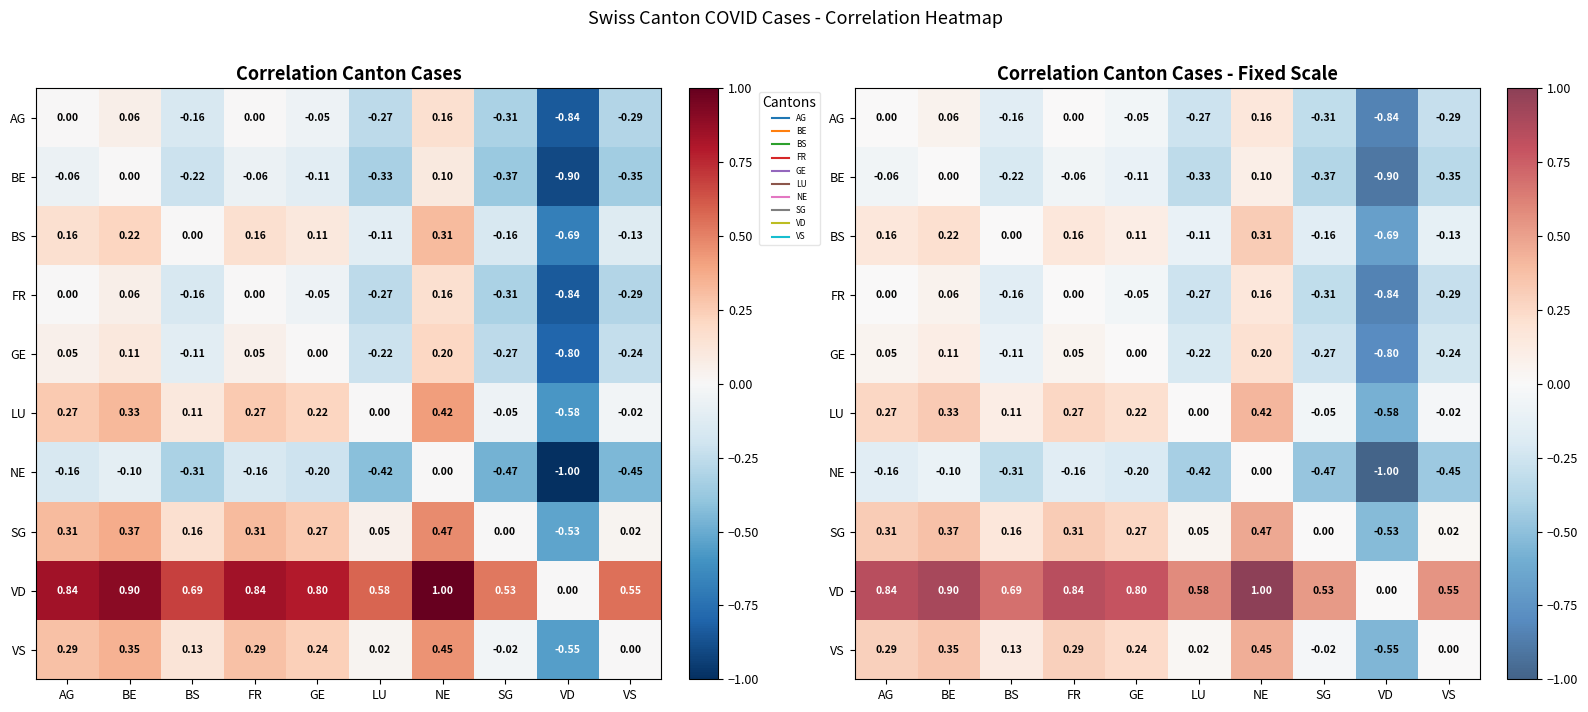

The AG series shows 0.3 at NE. True or false?

False